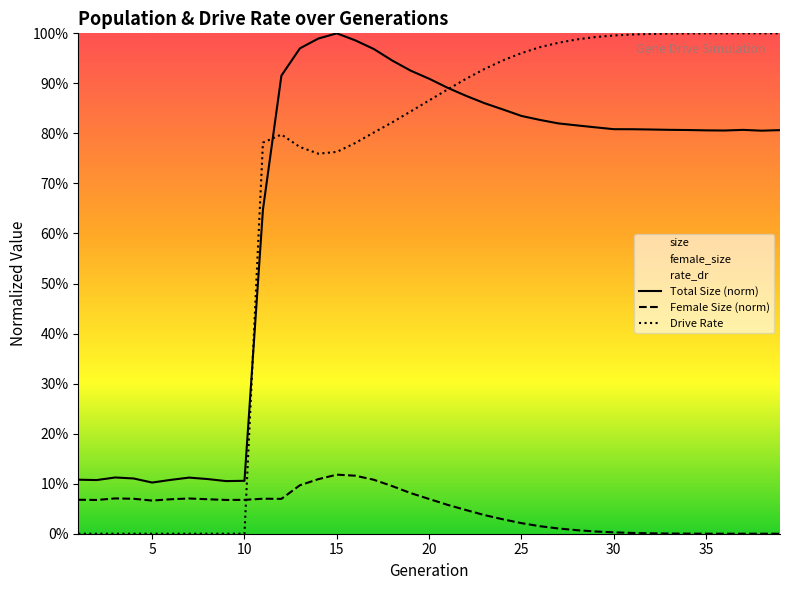

Which series has the widest spread of values?

Drive Rate